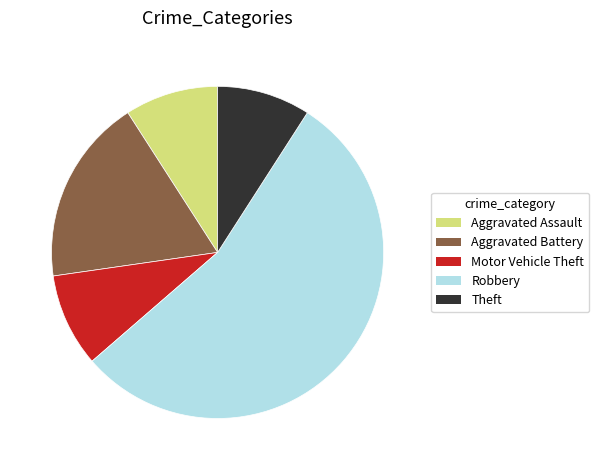

Does Aggravated Battery account for over 50% of the chart?

No